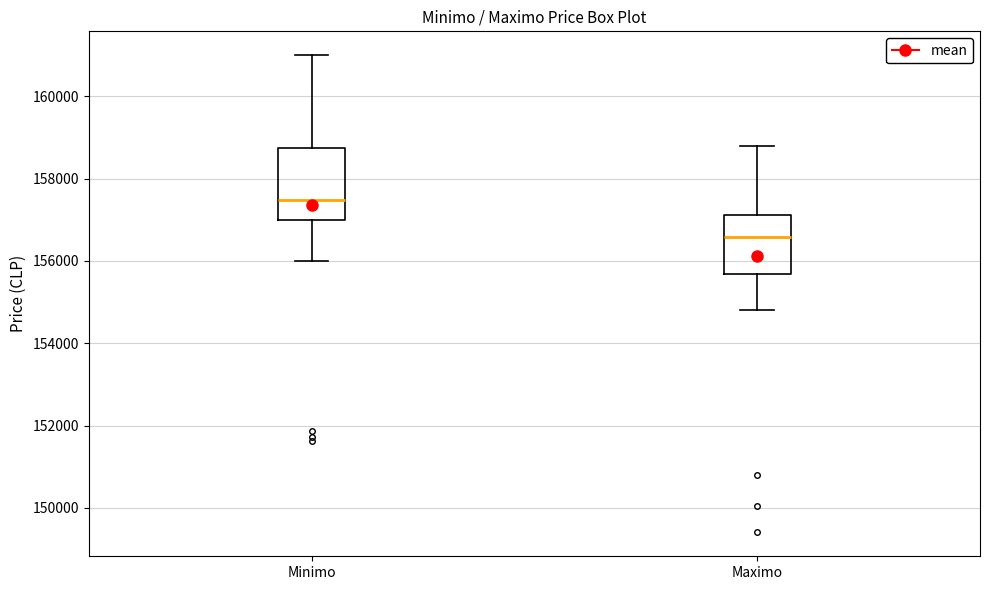

Reading left to right, transcribe this box plot: for each box, give where its median line is, the range the box spans, and where its two whiskers end, as read against the y-axis. The values are not printed on the chart, so give them approximately, as read against the axis.

Minimo: median 157400, box 157000 to 158800, whiskers 156000 to 161000
Maximo: median 156600, box 155600 to 157200, whiskers 154800 to 158800